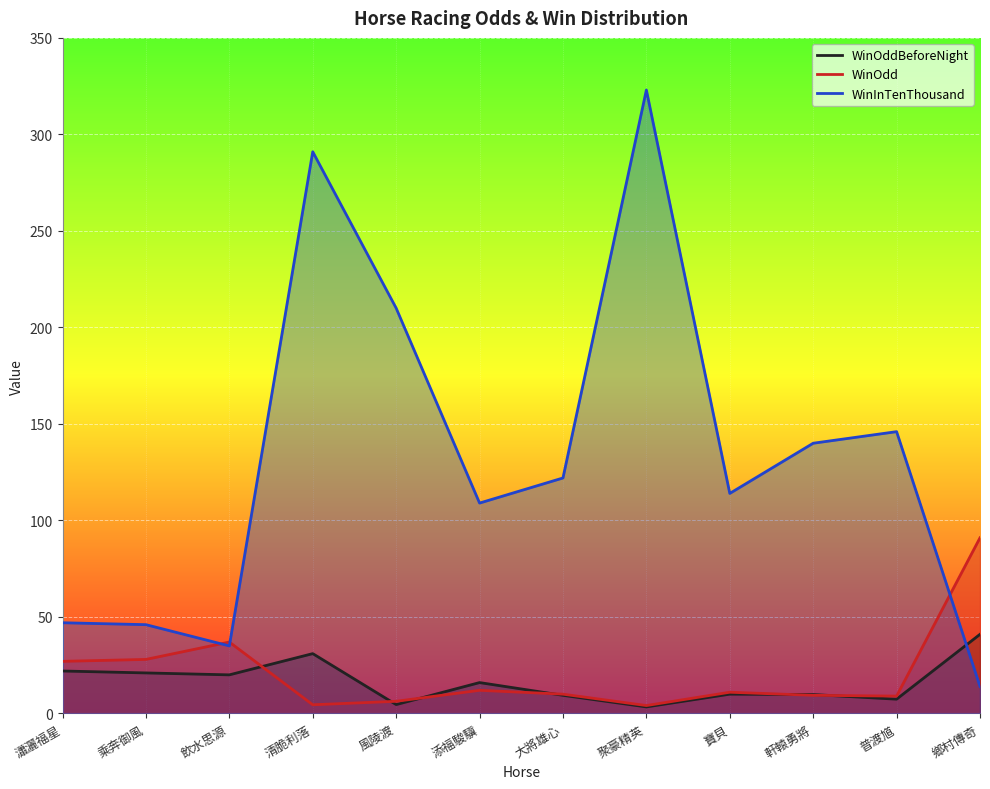

True or false: WinOdd and WinInTenThousand cross at least once.

True